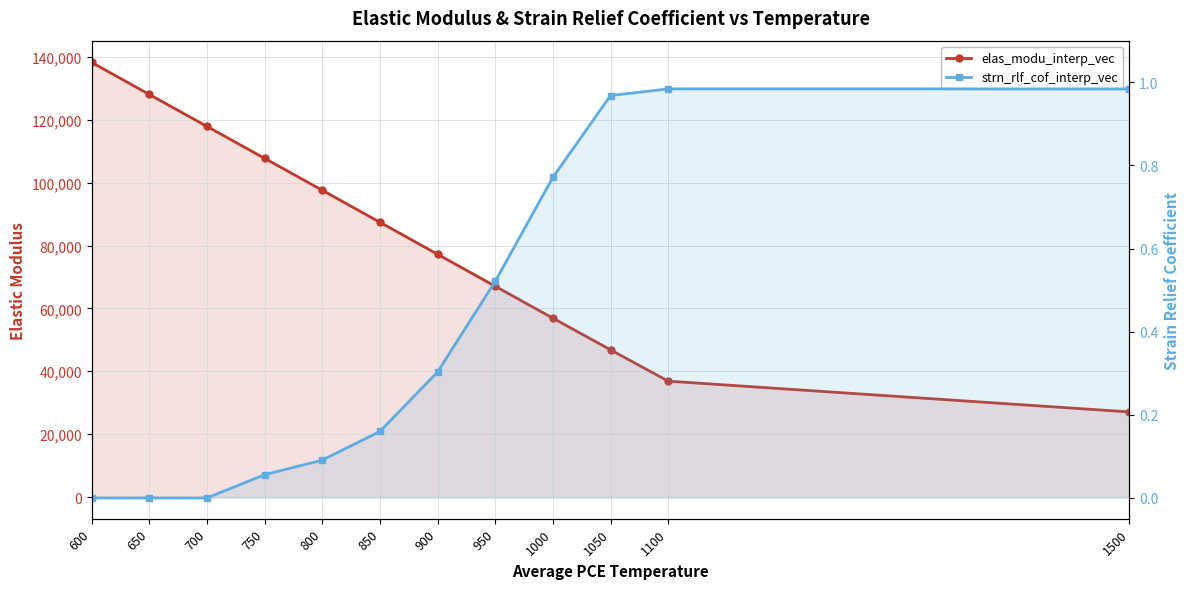

At which category does the chart reach its peak across all series?

600